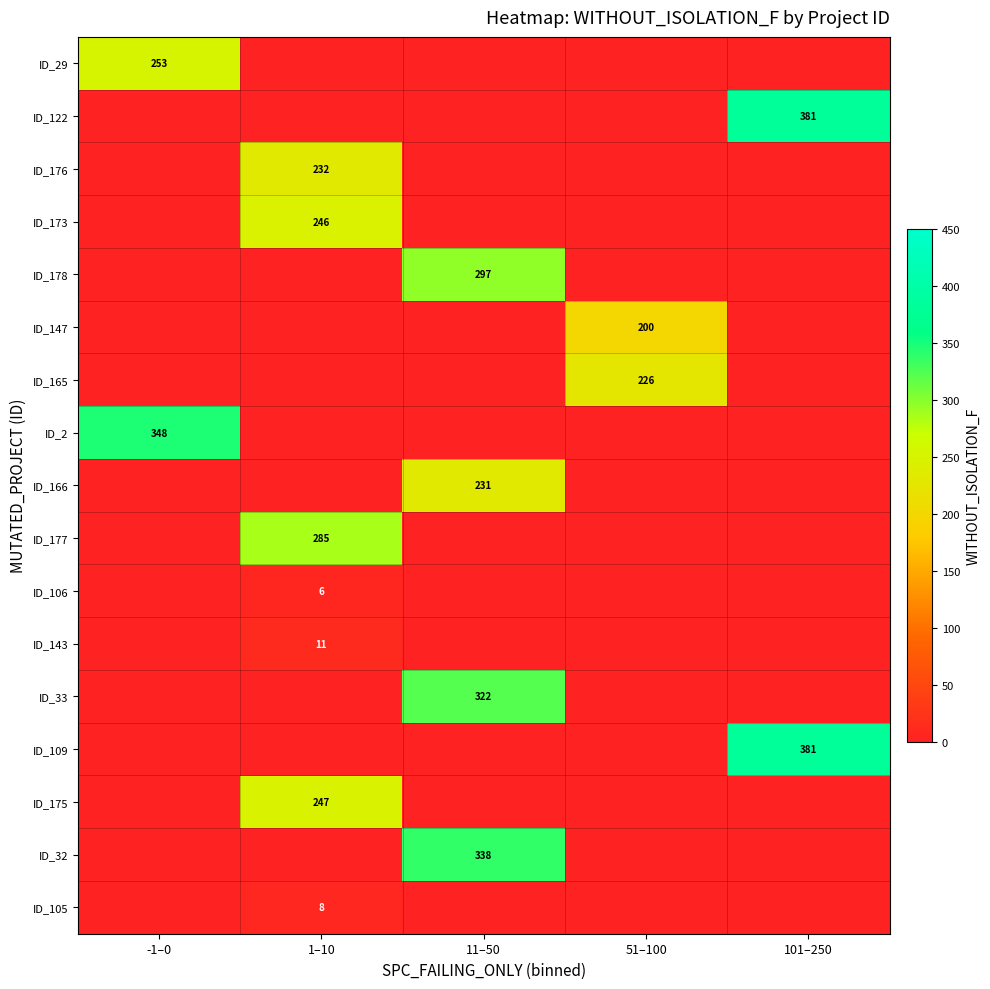

The value of ID_176 at 51–100 is 91. True or false?

False